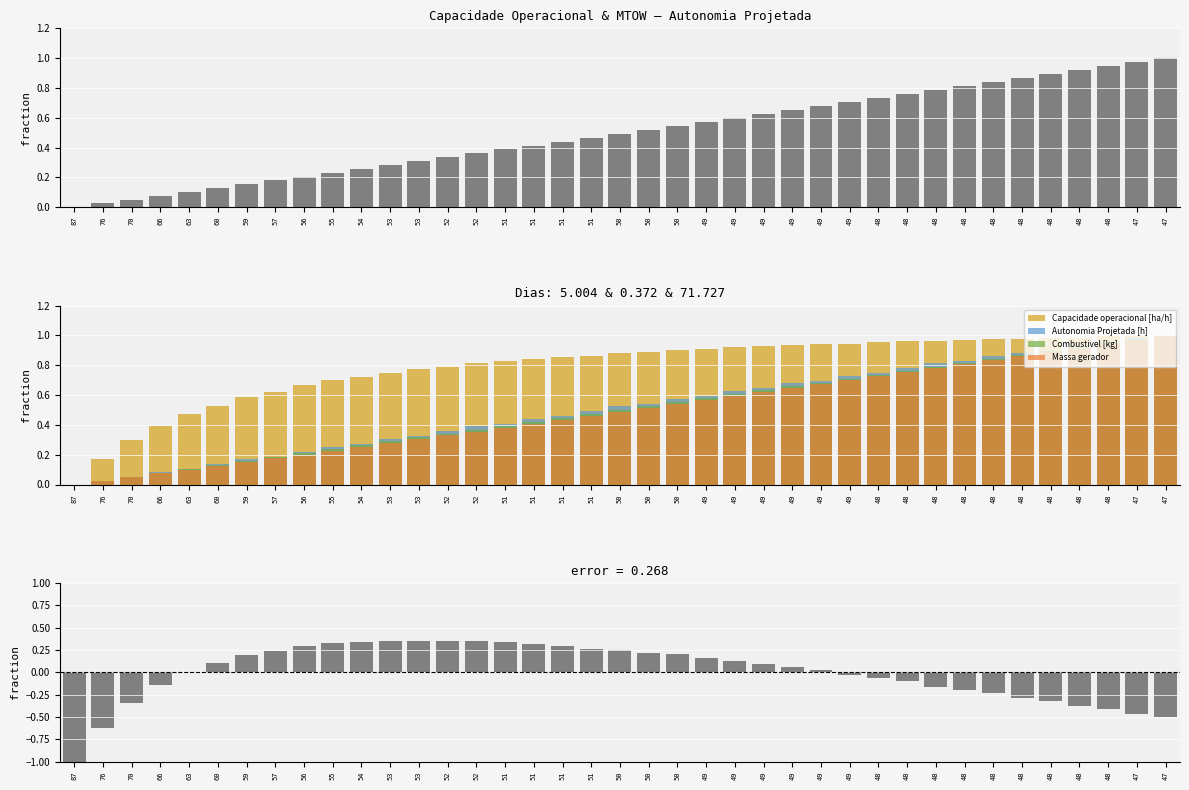

How many data points in Residual (cap - MTOW normalized) are less than 0?

16